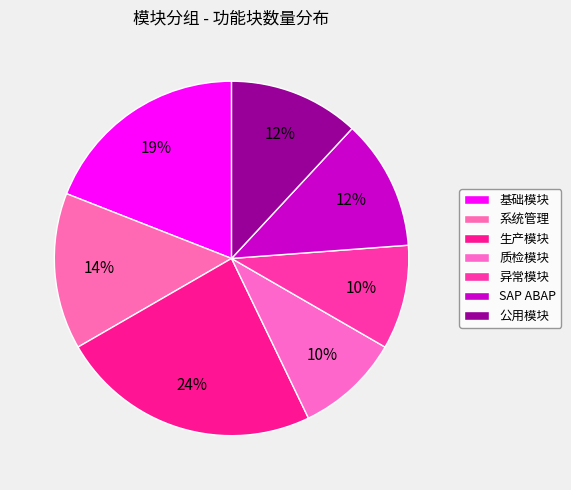

True or false: 生产模块 accounts for 24% of the total.

True